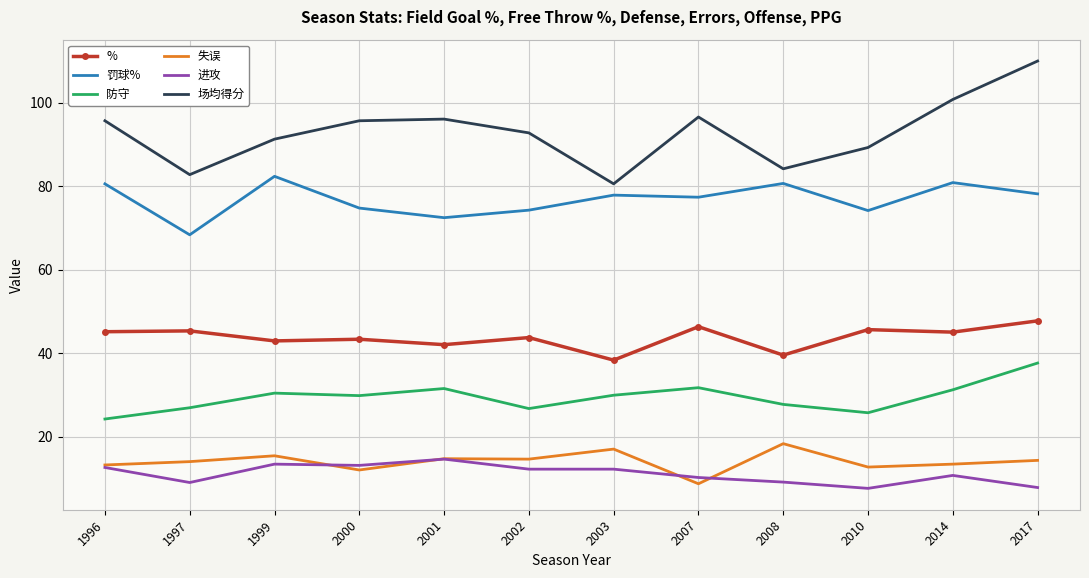

Which category has the highest value in the 罚球% series?

1999